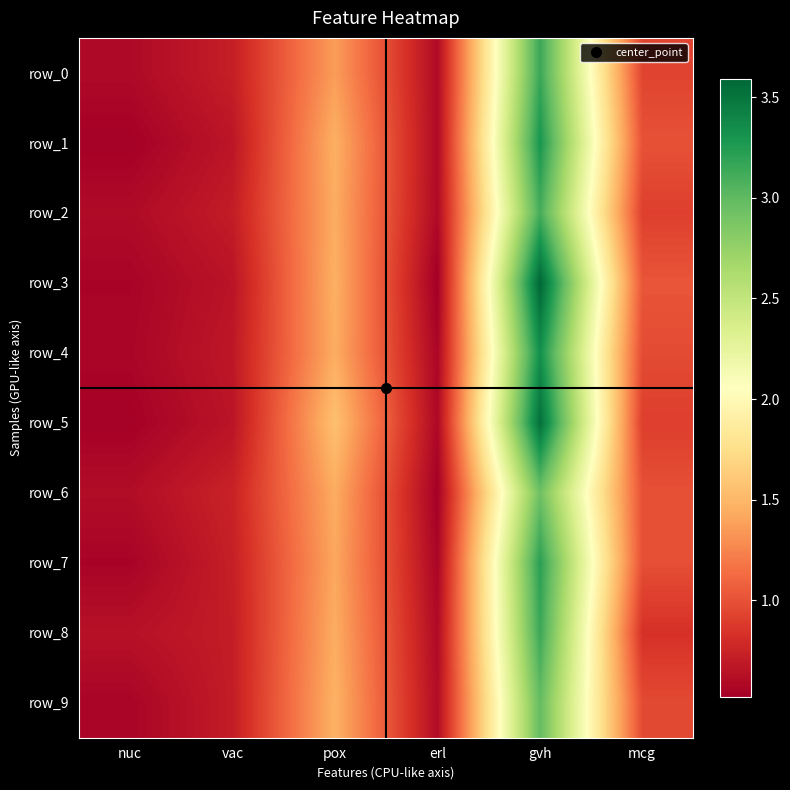

At which label does row_1 reach its minimum?

nuc